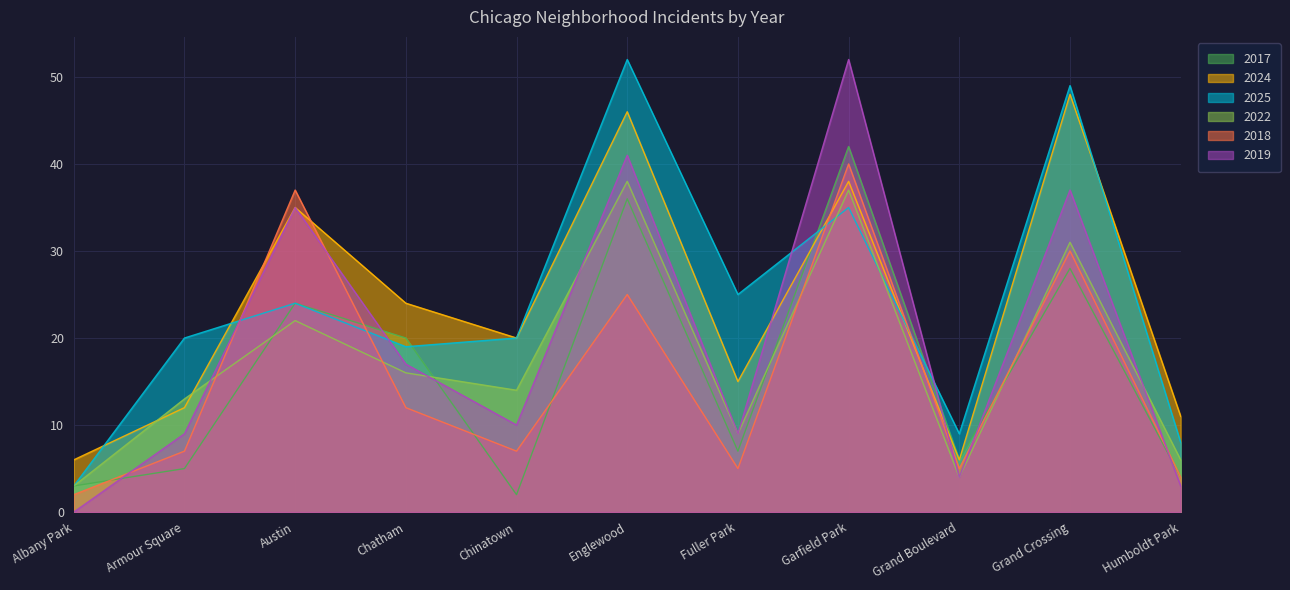

Rank the series by their maximum value, from lowest to highest.

2022, 2018, 2017, 2024, 2025, 2019